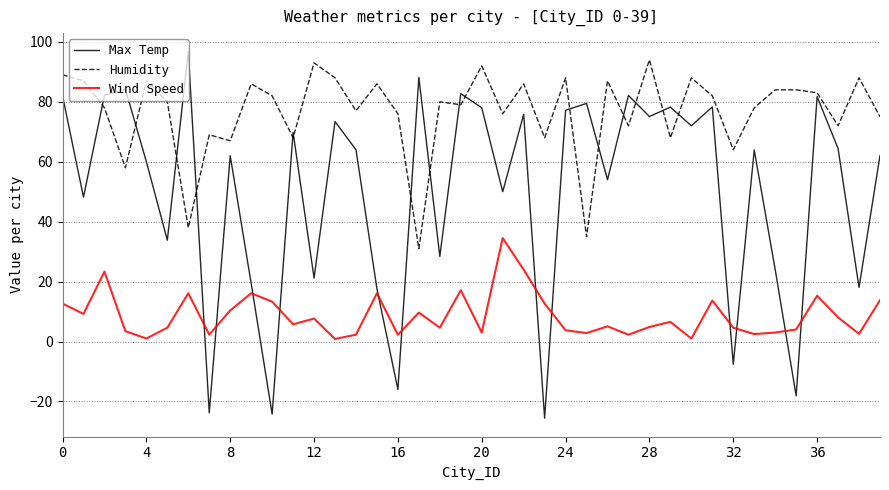

True or false: Humidity and Wind Speed intersect in this chart.

False